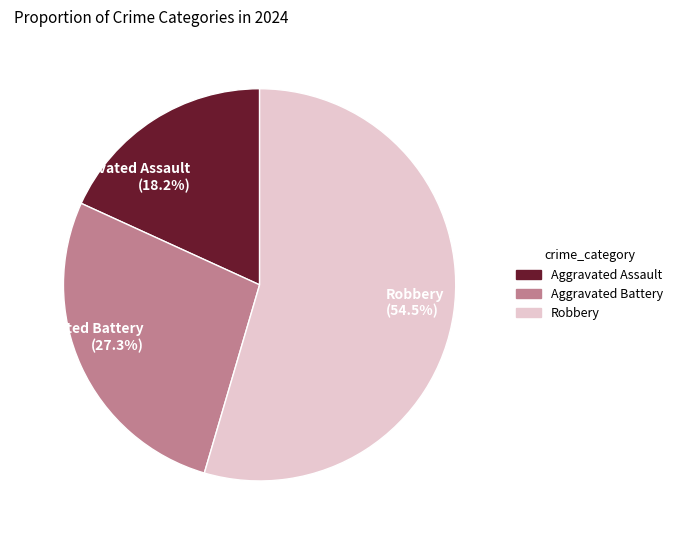

Is it true that Aggravated Assault is 30% of the pie?

False